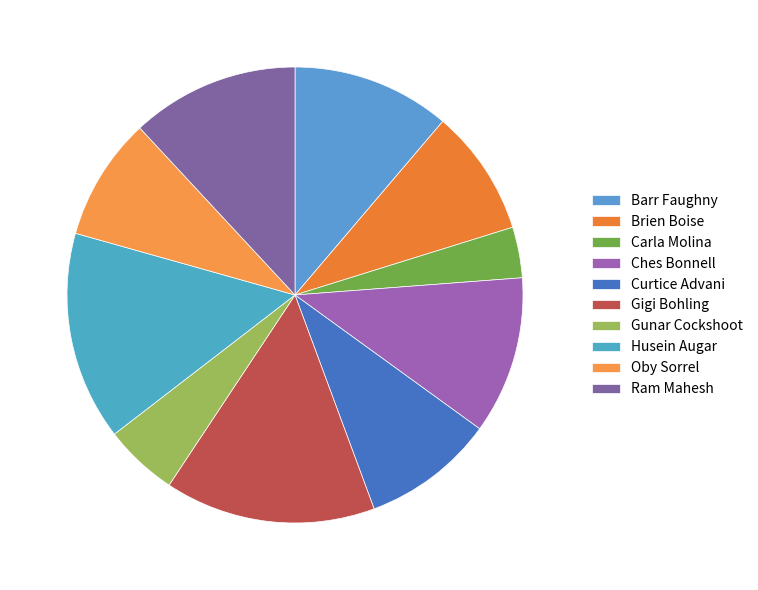

To the nearest percent, what is the difference between the Carla Molina and Husein Augar slice percentages?

11%